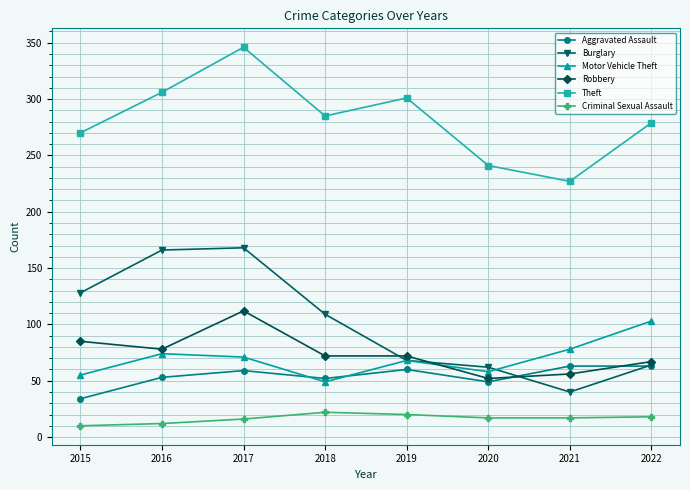

Where is Motor Vehicle Theft nearest to the value 76?

2016